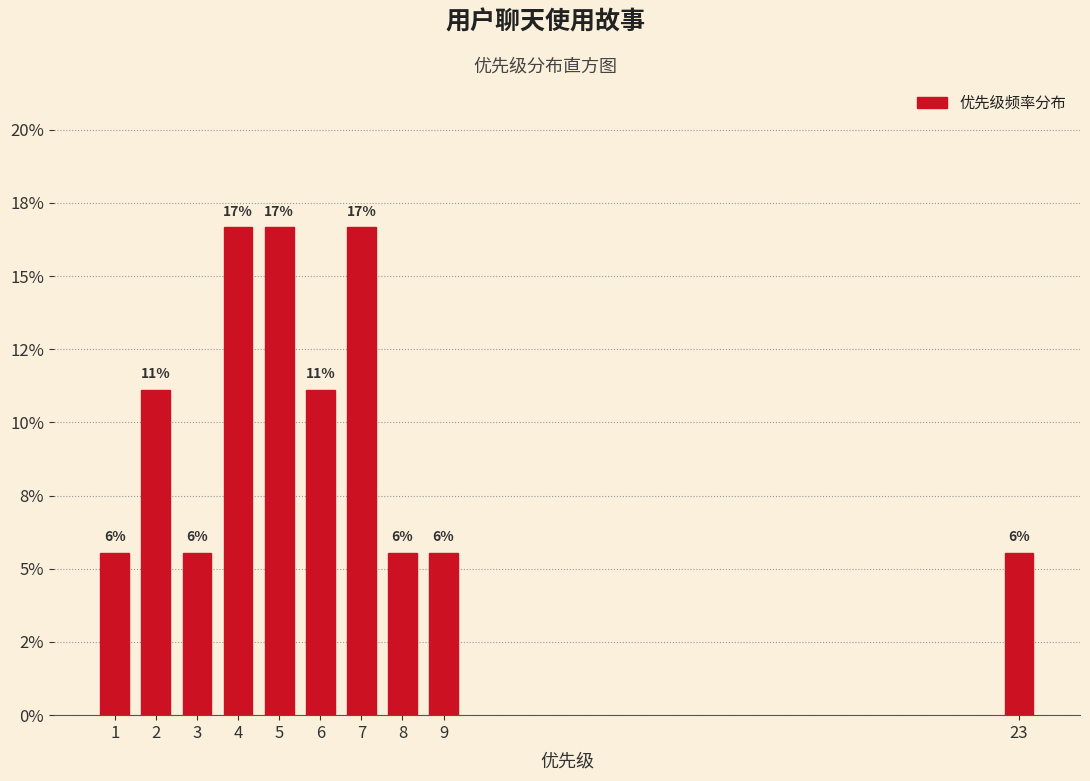

Are the bars horizontal?

No